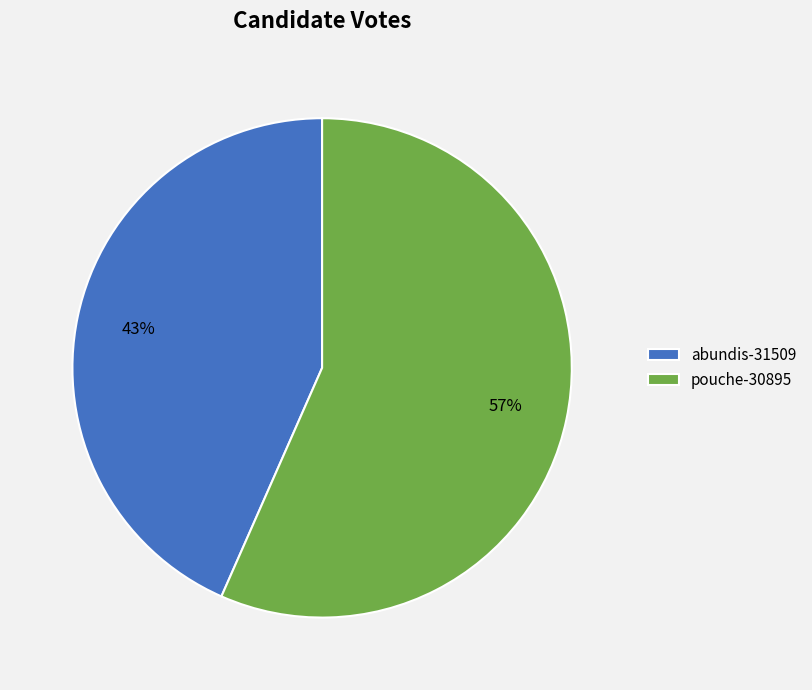

Which slice represents more than half of the pie?

pouche-30895